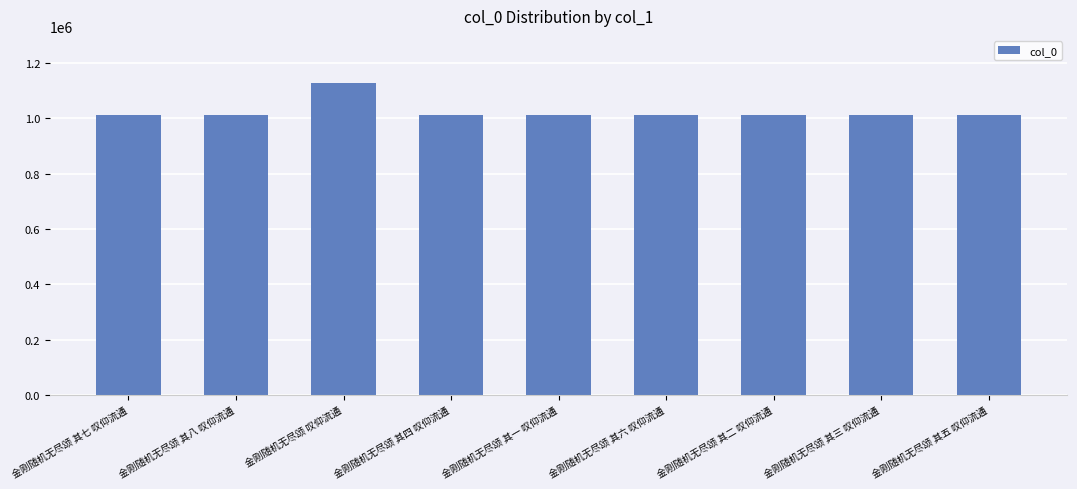

What is the label of the 1st bar from the right?

金刚随机无尽颂 其五 叹仰流通